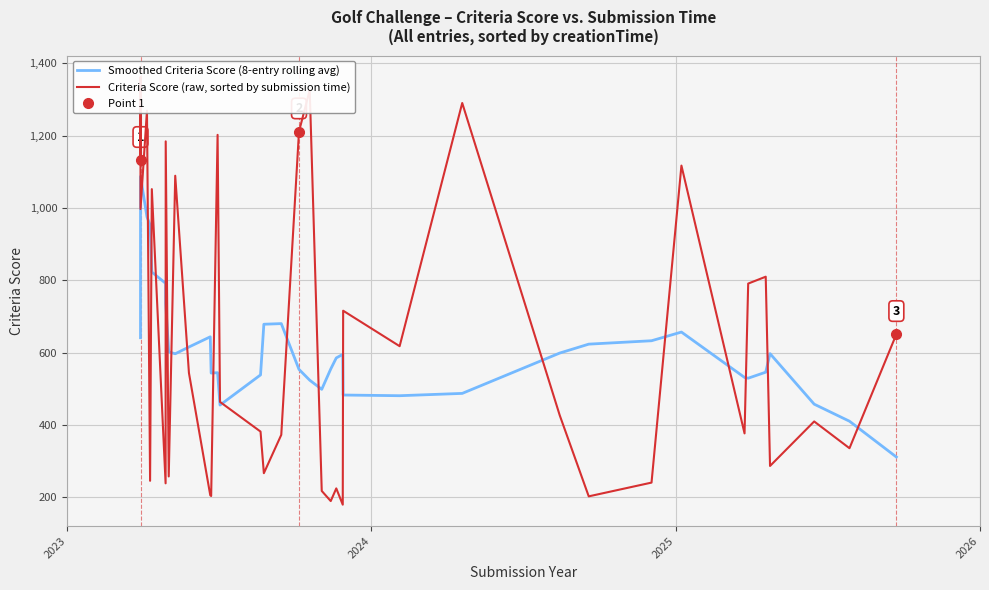

What is the minimum value for Smoothed Criteria Score (8-entry rolling avg)?

311.8